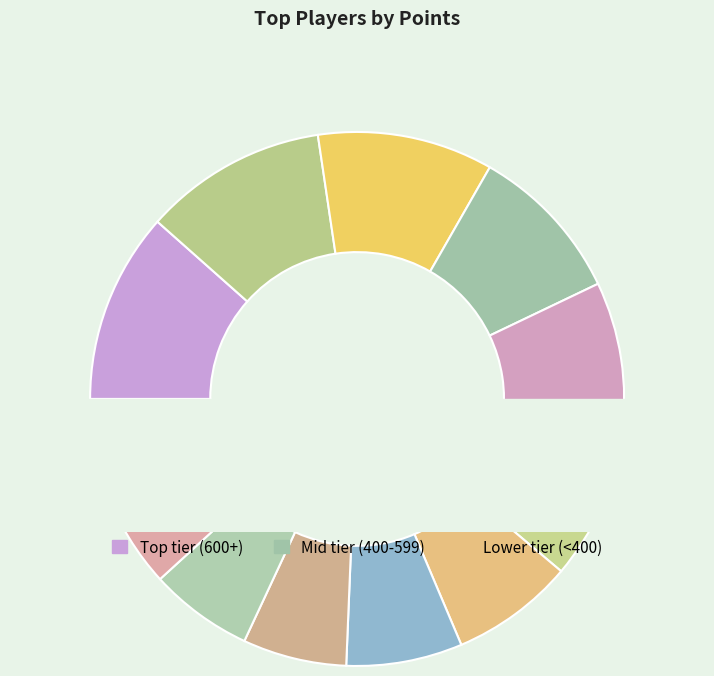

To the nearest percent, what percentage of the pie is Despin?

7%